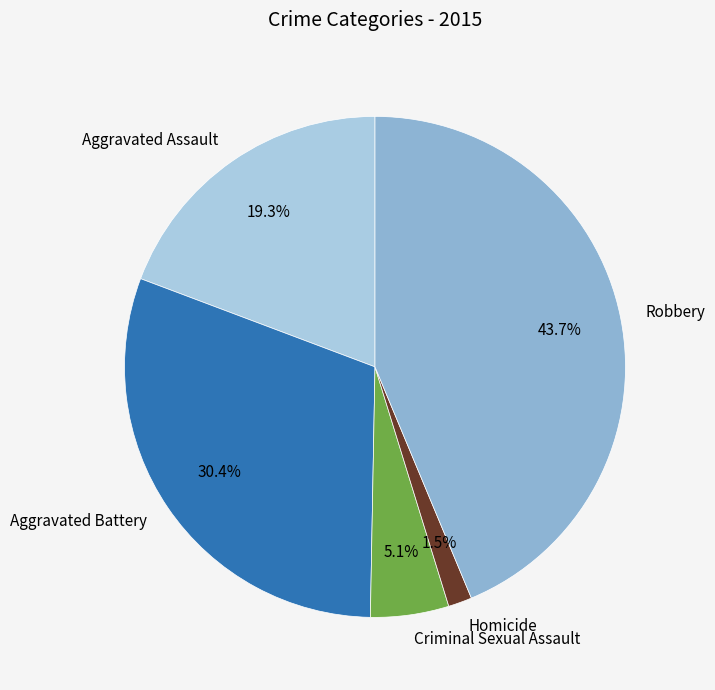

What percentage is the Robbery slice, to the nearest percent?

44%